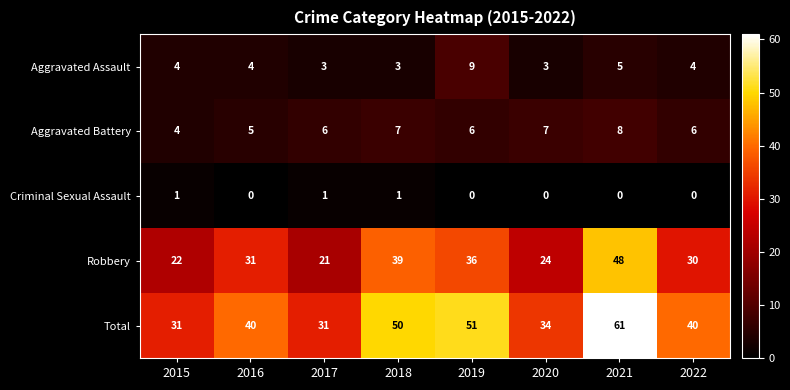

Rank the series at 2021 from highest to lowest value.

Total, Robbery, Aggravated Battery, Aggravated Assault, Criminal Sexual Assault